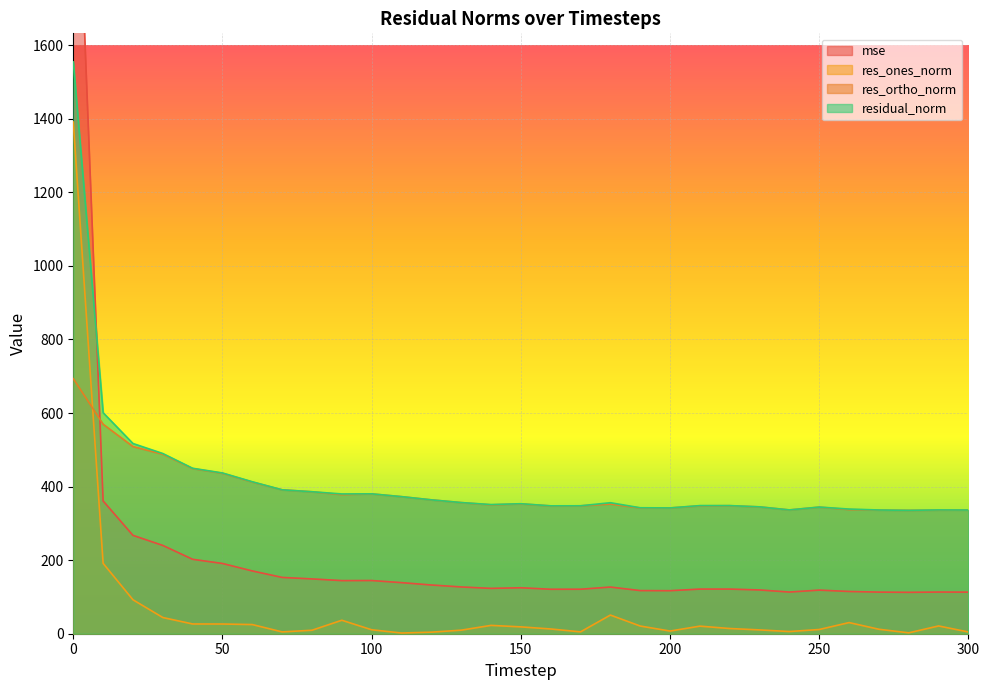

Is it true that res_ones_norm equals 8.1 at 240?

False